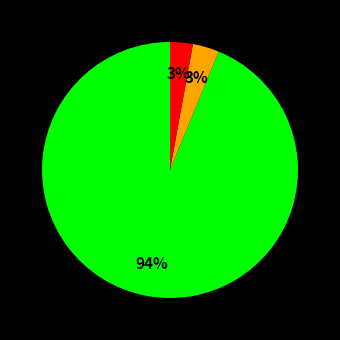

How many slices are in this pie chart?

3